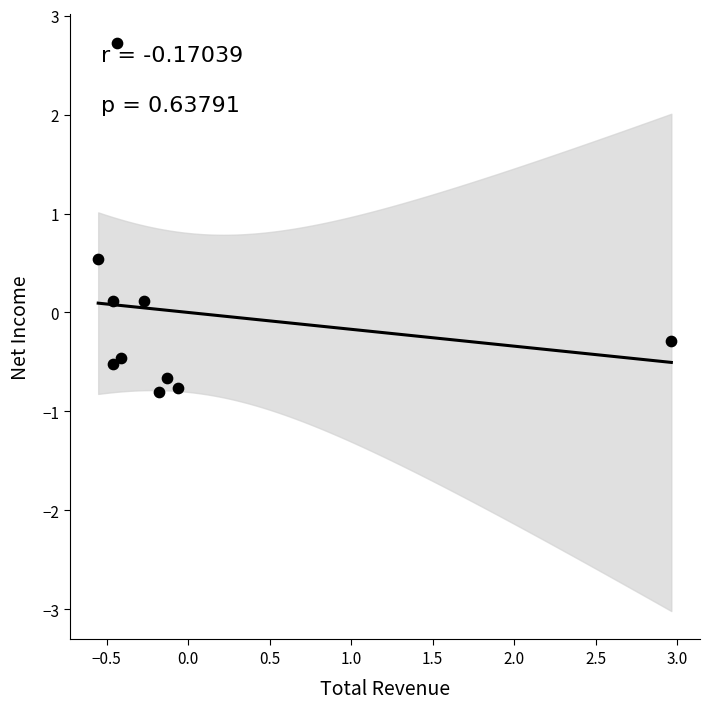

What is the range of X values (max minus min)?

3.5